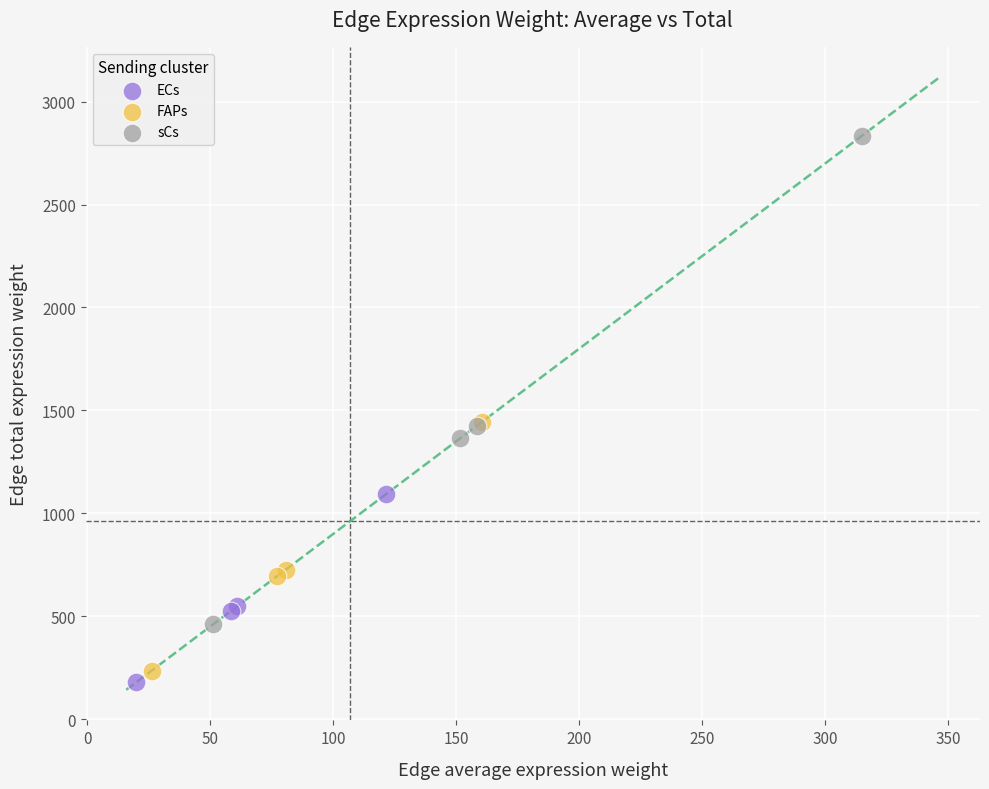

Which series reaches the maximum Y coordinate?

sCs